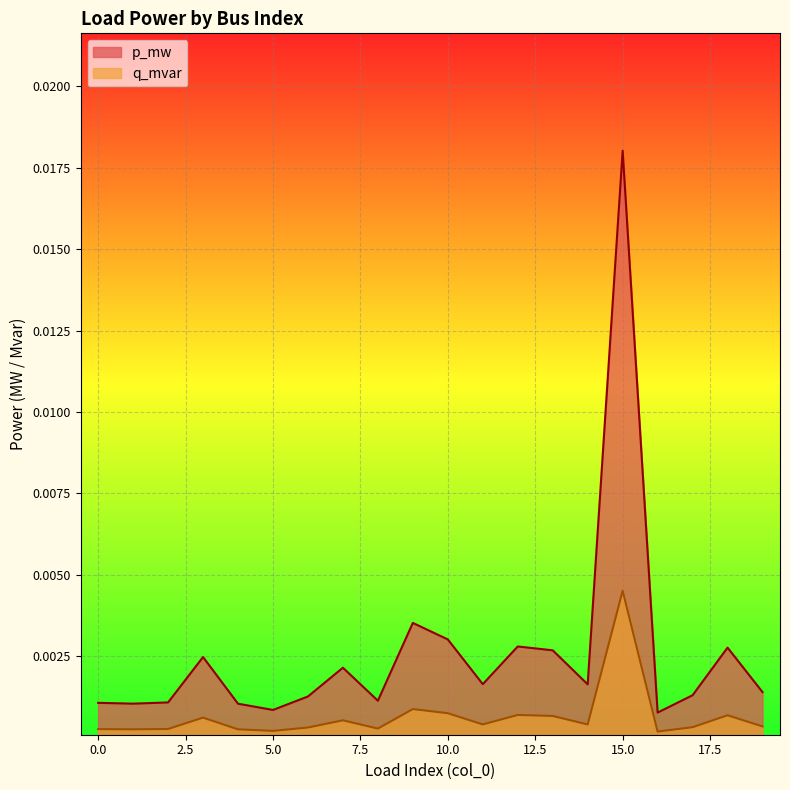

Count the number of data series in this chart.

2